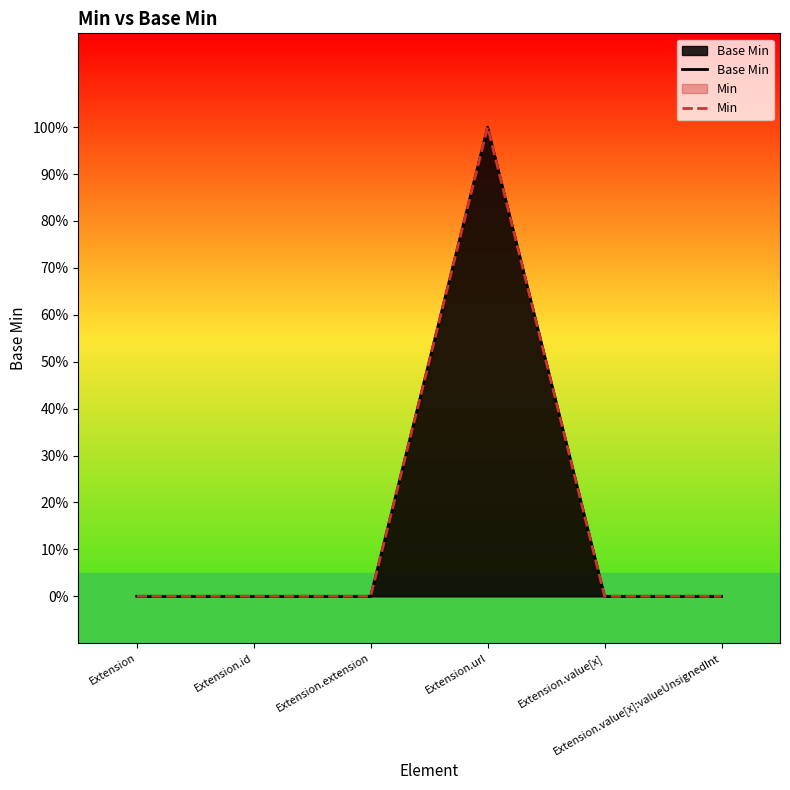

What is the sum of all Min values?

1